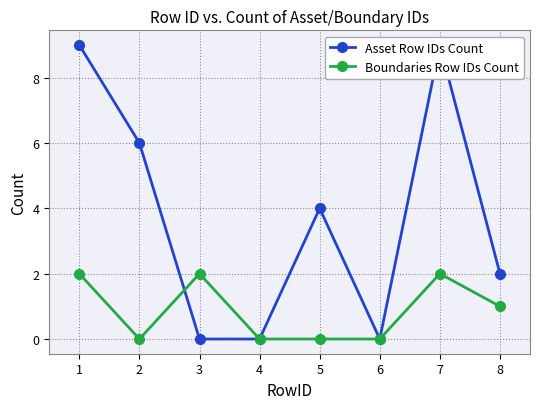

What is the difference between the second highest and minimum values in the Boundaries Row IDs Count series?

2